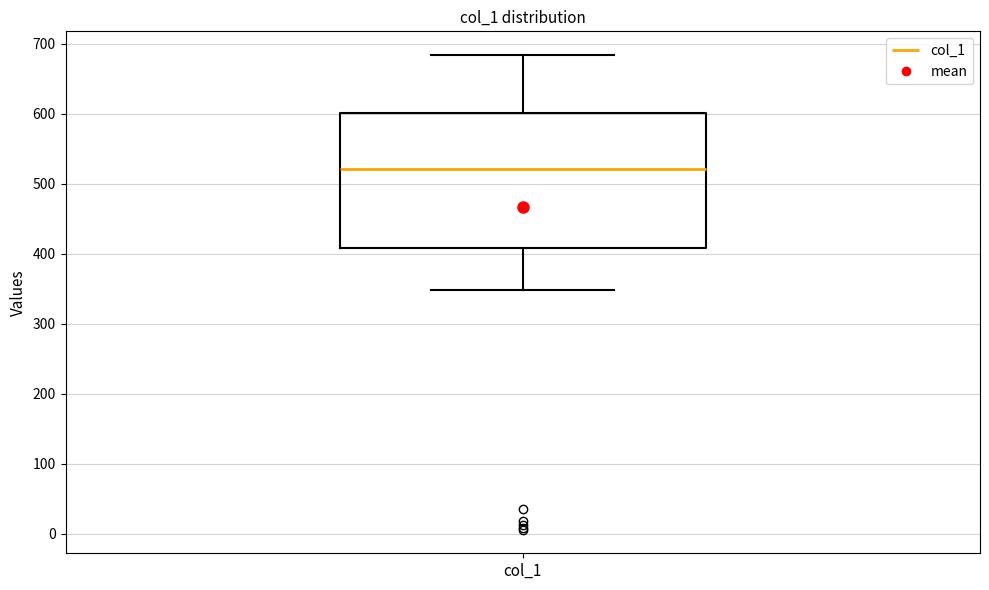

Read this box plot against the y-axis: the position of the median line, the range covered by the box, and the ends of both whiskers. The values are not printed on the chart, so give them approximately, as read against the axis.

median 520, box 410 to 600, whiskers 350 to 680